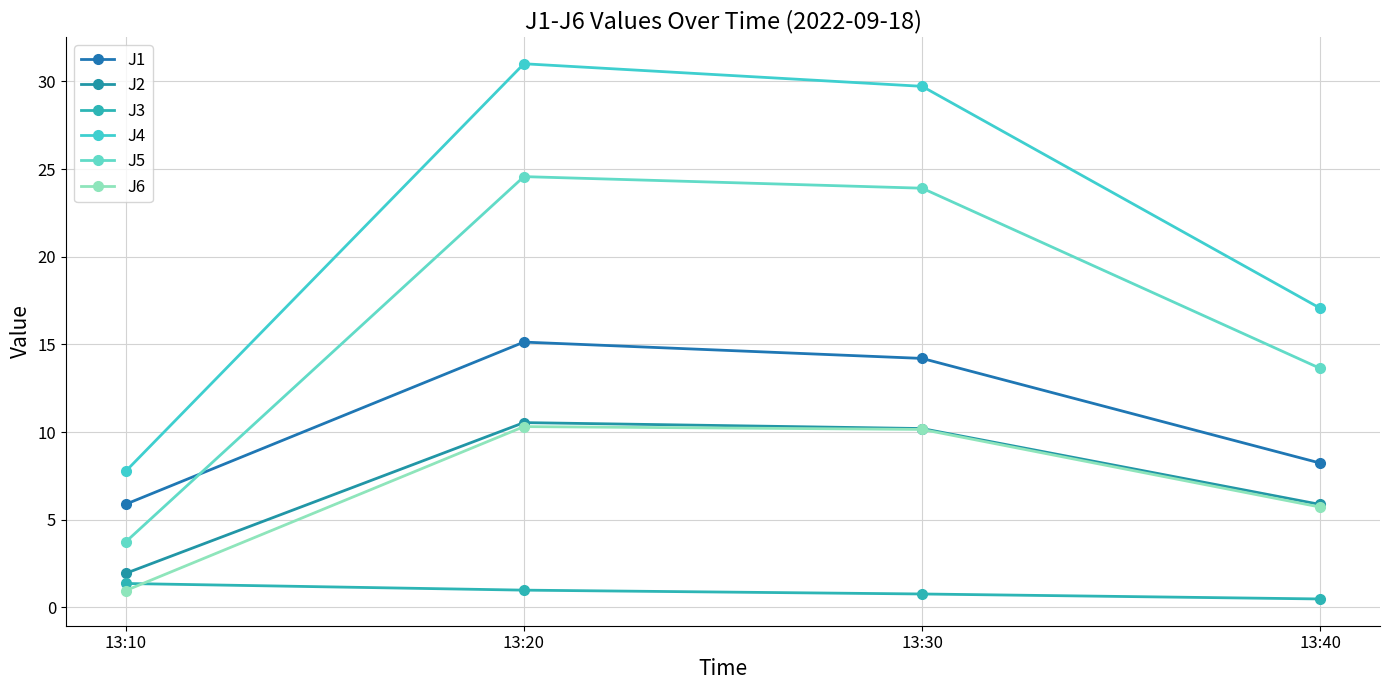

Which has a higher value, 13:10 or 13:40?

13:40